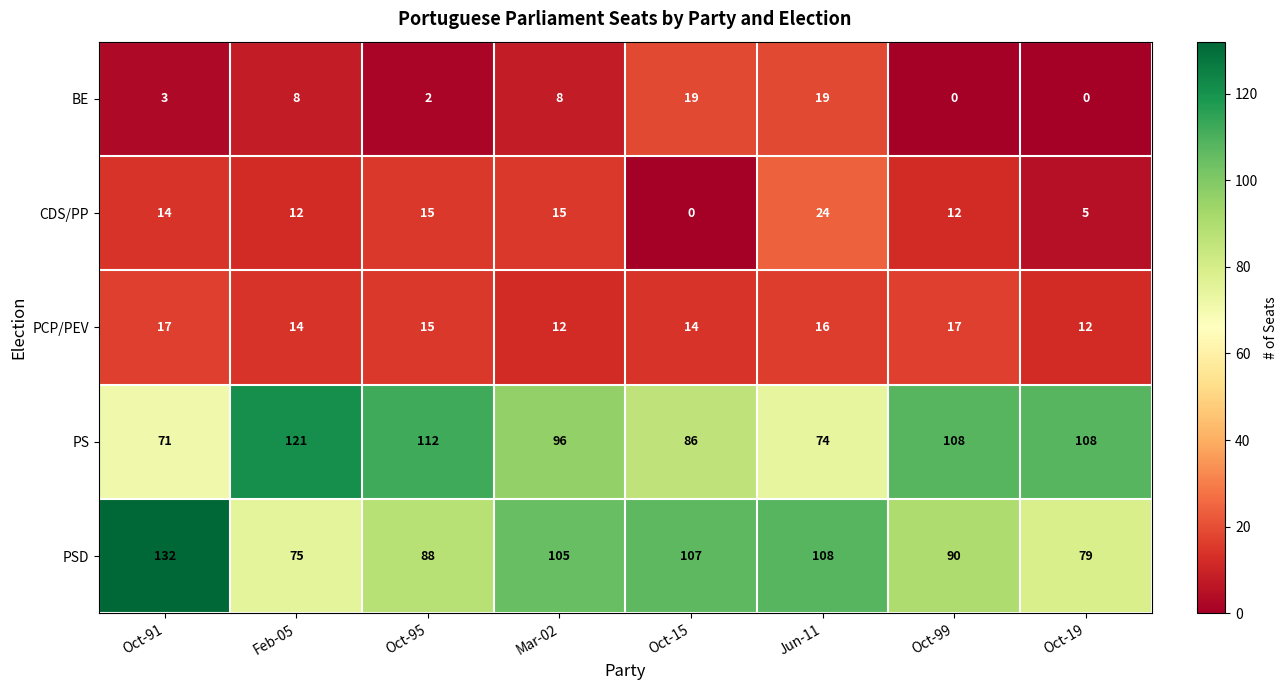

What is the total value across all series at Oct-95?

232